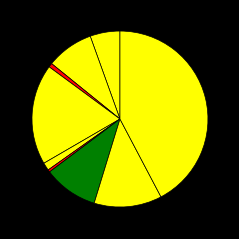

What is the largest slice in the pie chart?

Theft